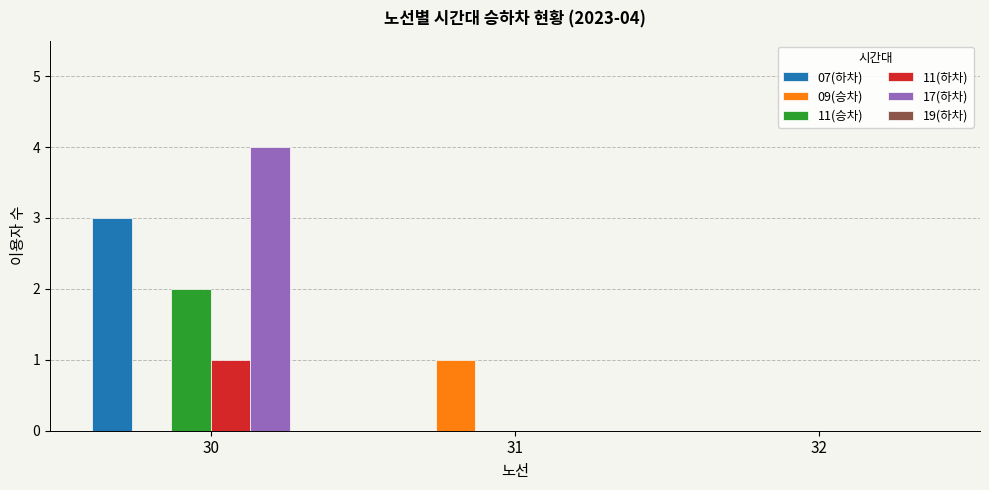

The value of 11(승차) at 32 is 0. True or false?

True